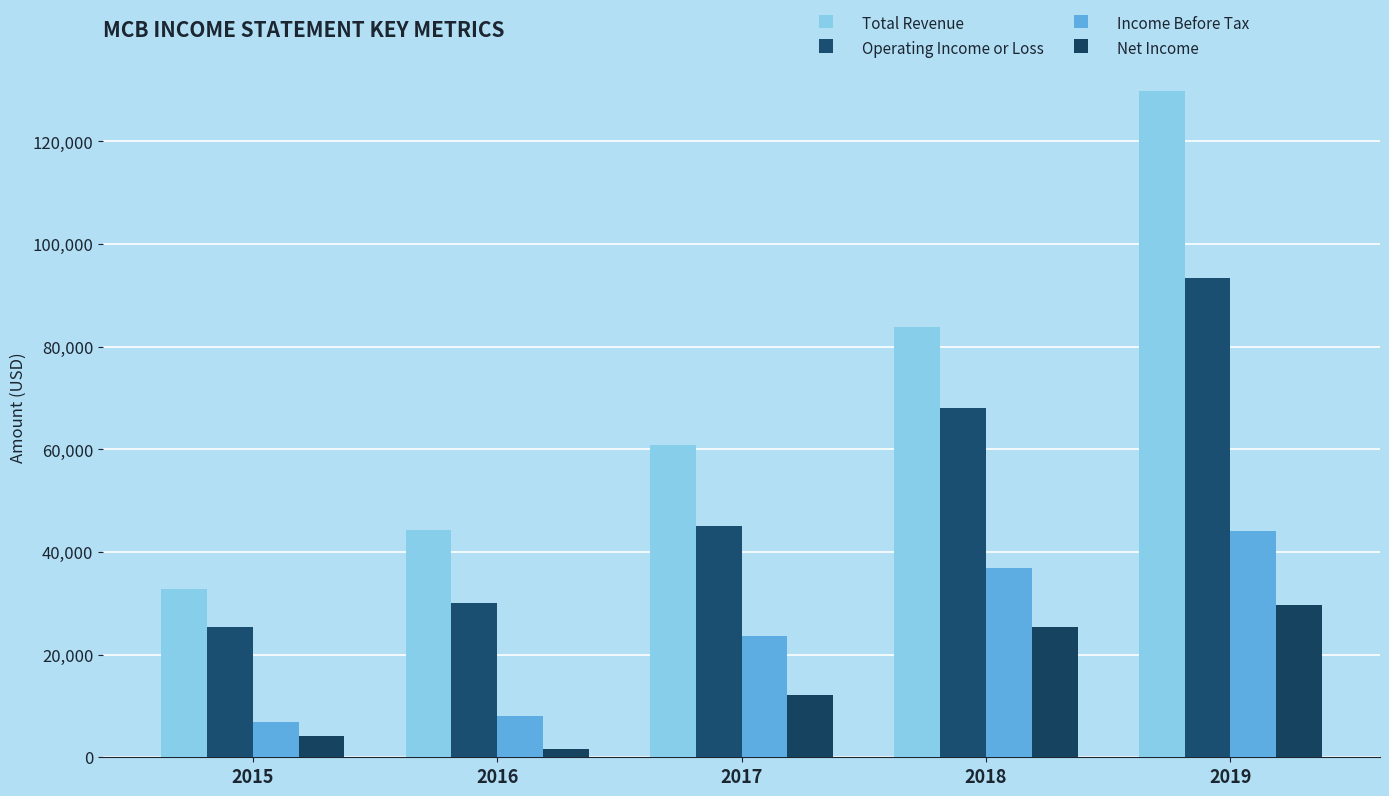

At 2016, list the series in order from largest to smallest.

Total Revenue, Operating Income or Loss, Income Before Tax, Net Income